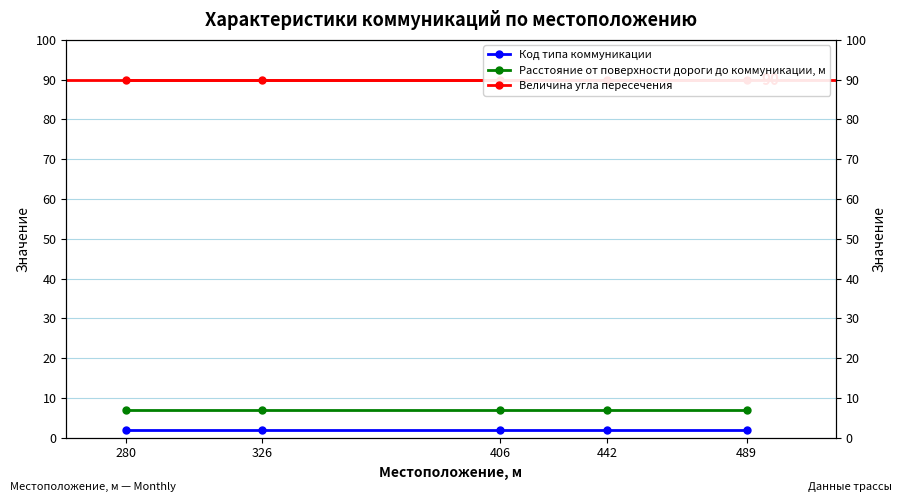

At how many categories does at least one series exceed 46?

5